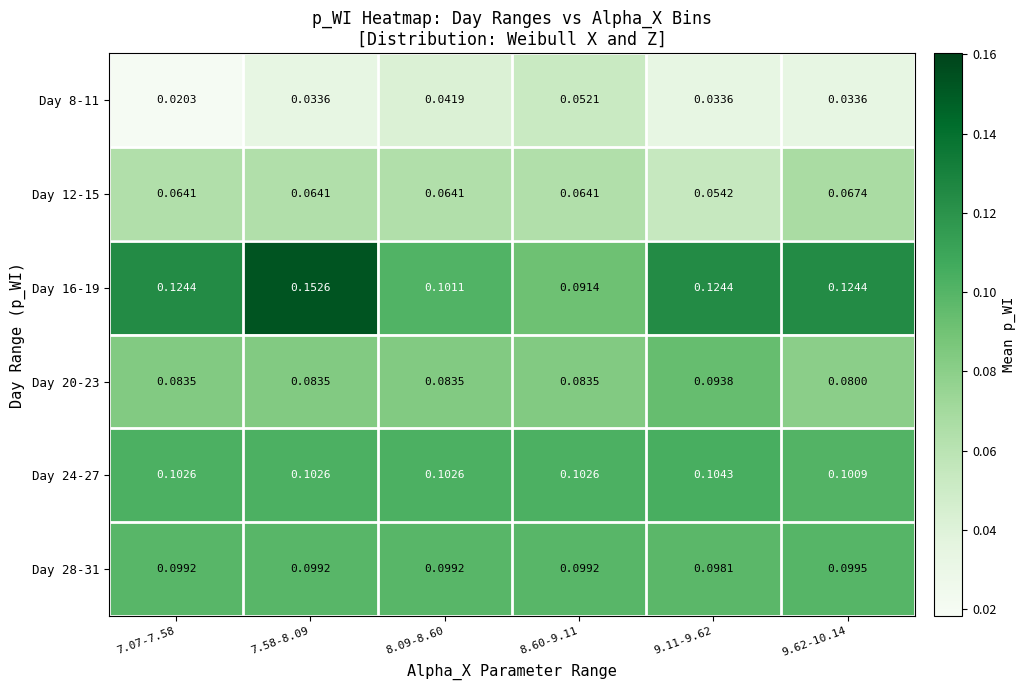

What is the total value across all series at 7.58-8.09?

0.5